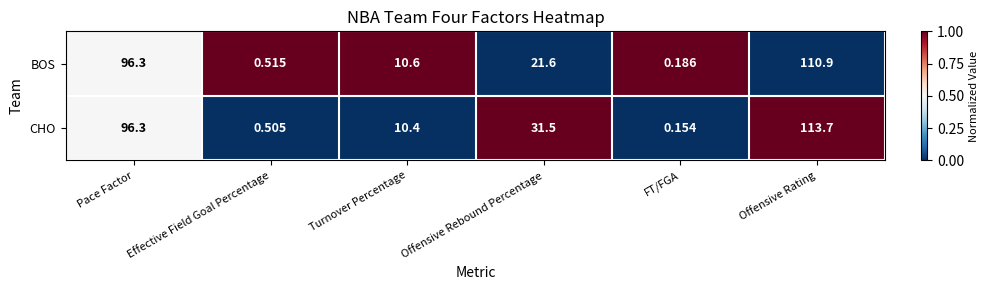

Which category has the highest value in the CHO series?

Offensive Rating